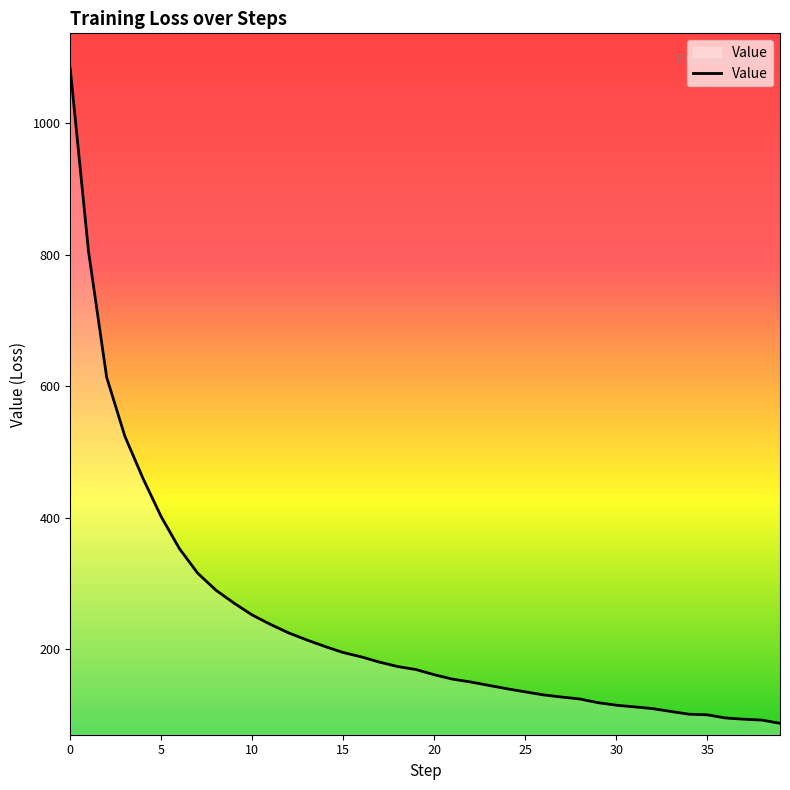

What is the difference between the maximum and minimum values?

995.7